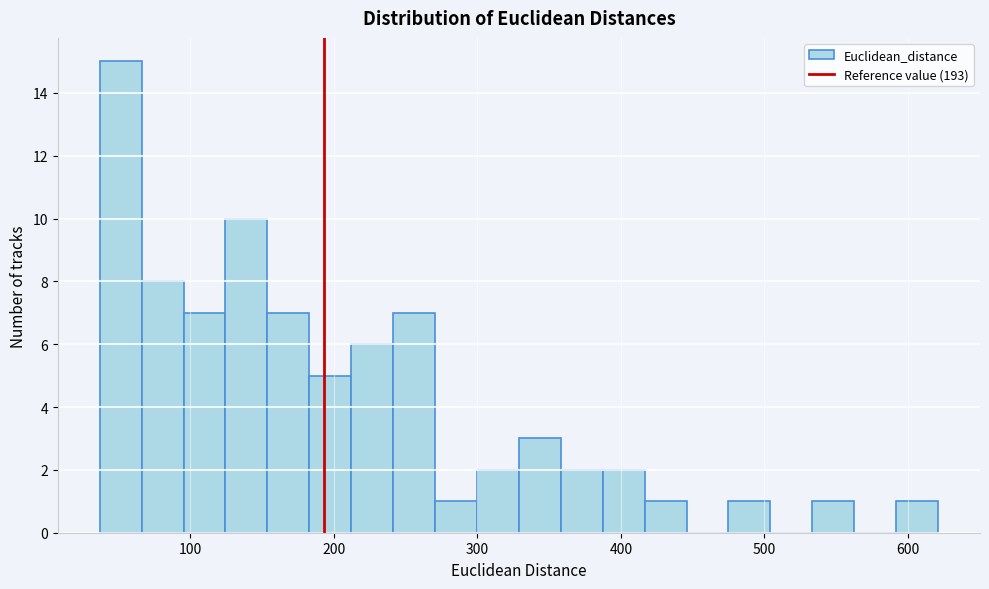

Around what value on the x-axis is the tallest bar? Give the approximate position of its centre, as read against the axis.

50